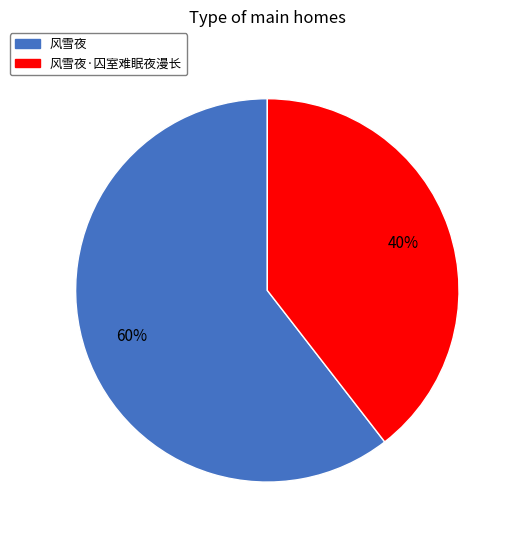

Is there any slice that represents more than half of the pie?

Yes